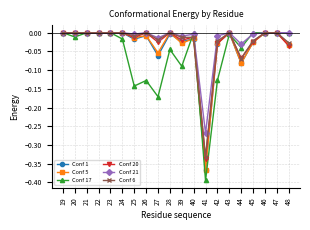

Which series has the widest spread of values?

Conf 17